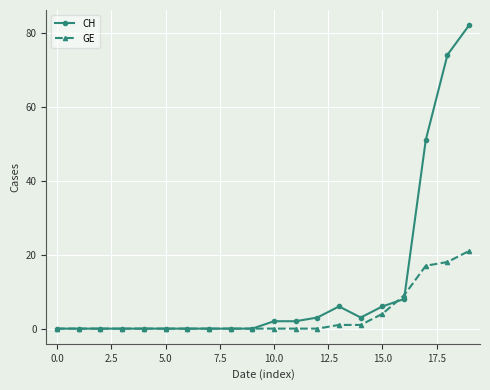

Which series has the widest spread of values?

CH